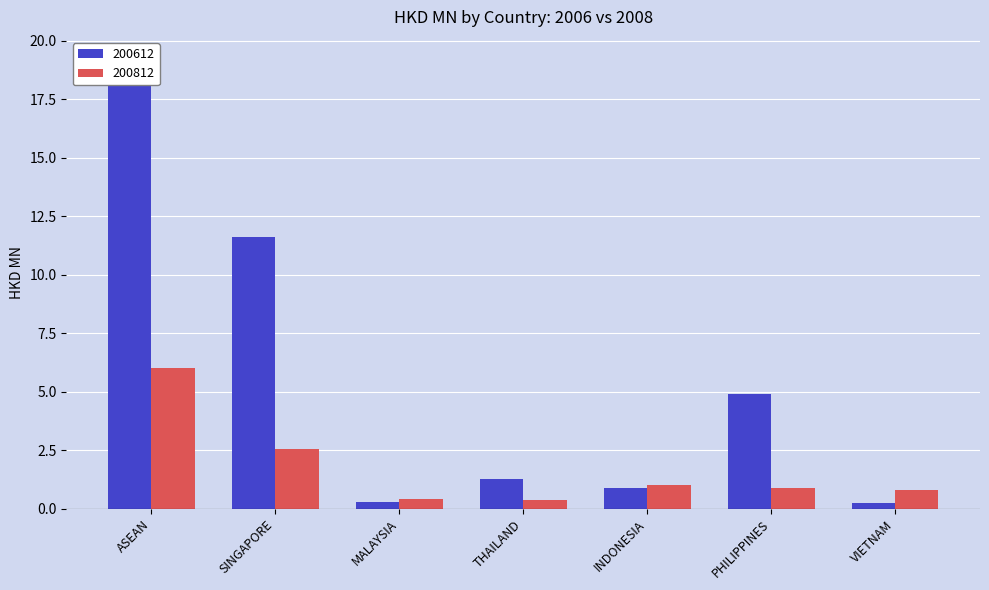

Is it true that 200812 equals 1.0 at INDONESIA?

True